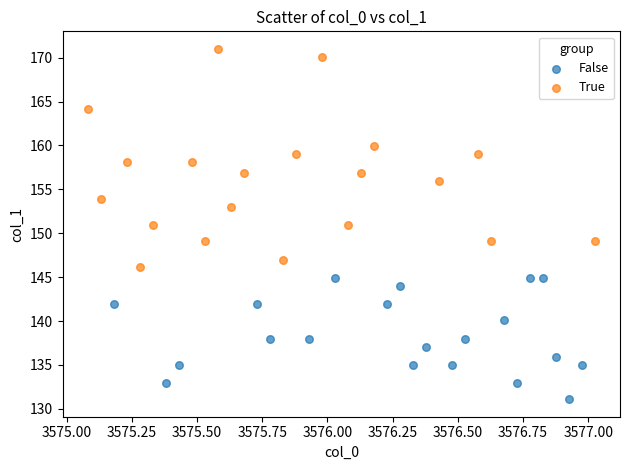

Which series reaches the maximum Y coordinate?

True